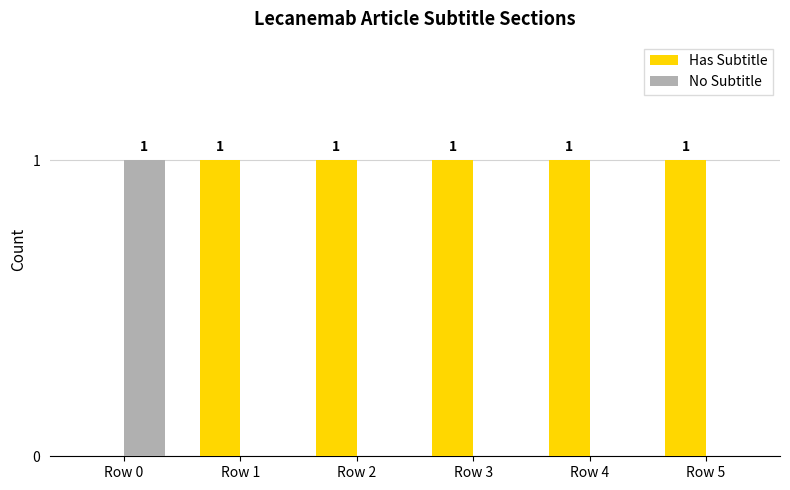

The value of No Subtitle at Row 5 is 0. True or false?

True